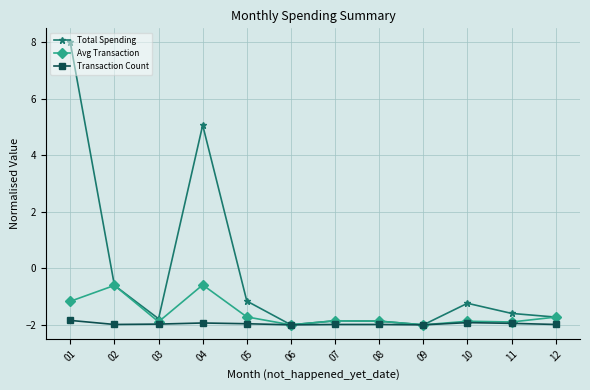

What is the minimum value shown in the chart?

-2.0